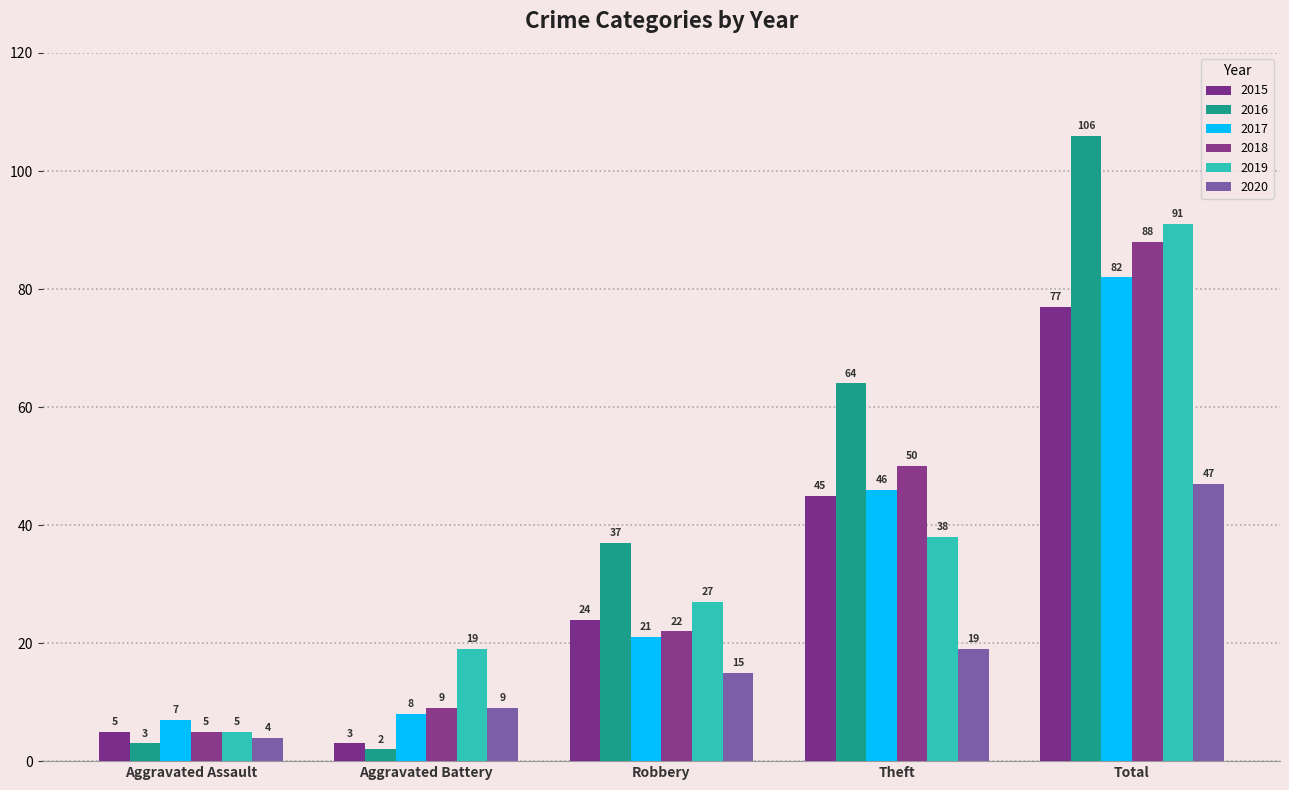

Reading left to right, what are all the values shown in this chart?

2015: Aggravated Assault=5	Aggravated Battery=3	Robbery=24	Theft=45	Total=77
2016: Aggravated Assault=3	Aggravated Battery=2	Robbery=37	Theft=64	Total=106
2017: Aggravated Assault=7	Aggravated Battery=8	Robbery=21	Theft=46	Total=82
2018: Aggravated Assault=5	Aggravated Battery=9	Robbery=22	Theft=50	Total=88
2019: Aggravated Assault=5	Aggravated Battery=19	Robbery=27	Theft=38	Total=91
2020: Aggravated Assault=4	Aggravated Battery=9	Robbery=15	Theft=19	Total=47